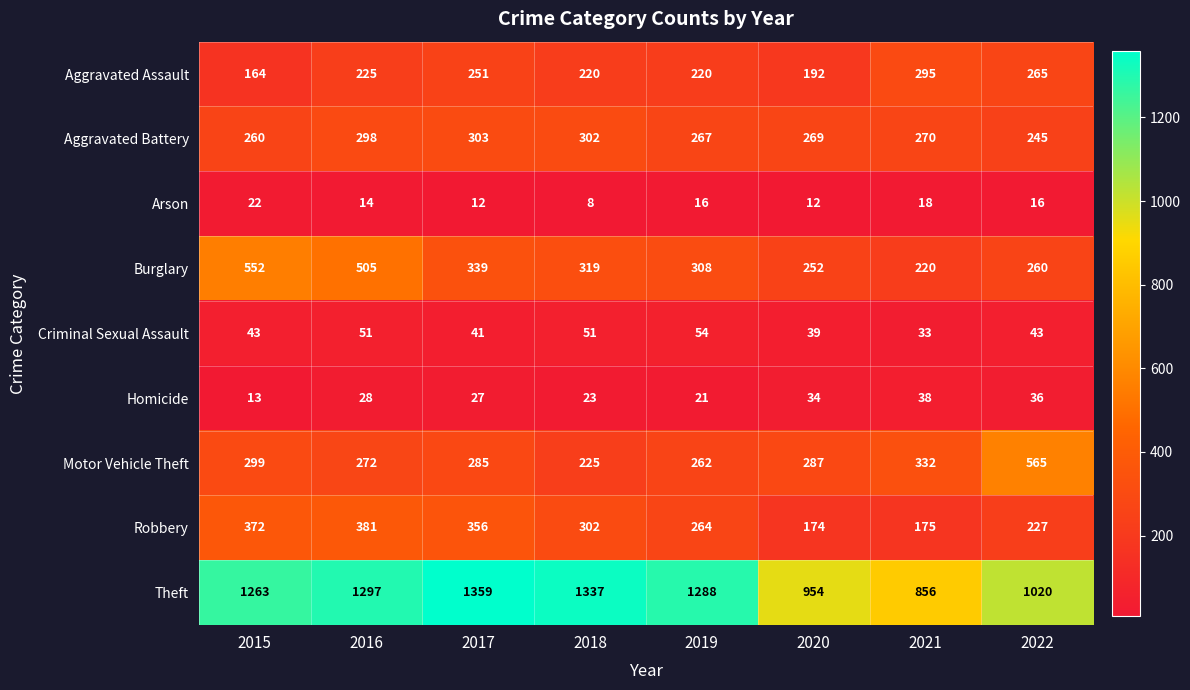

What is the sum of the Theft values at 2016 and 2022?

2317